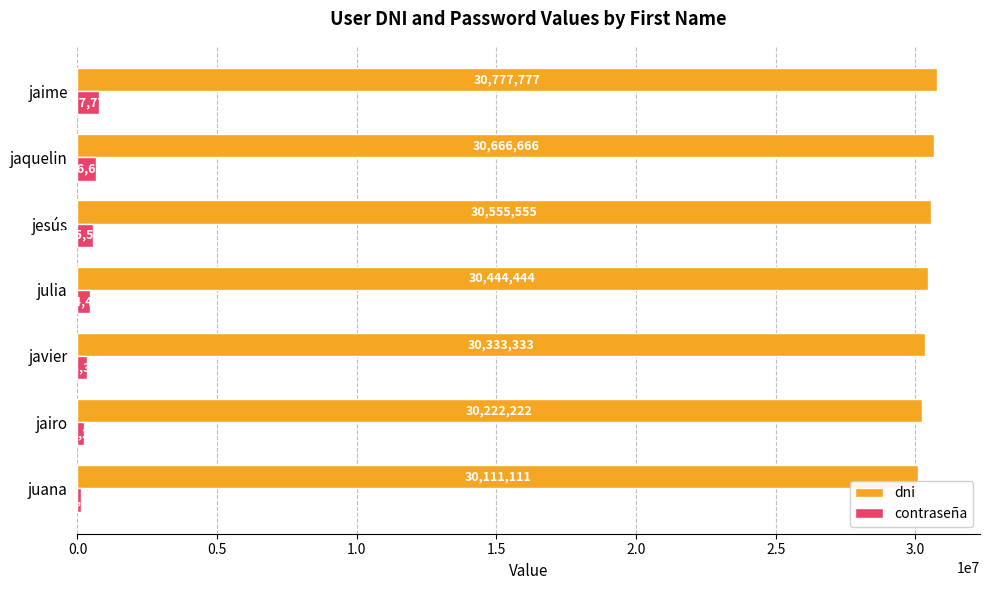

The contraseña series shows 333333 at javier. True or false?

True